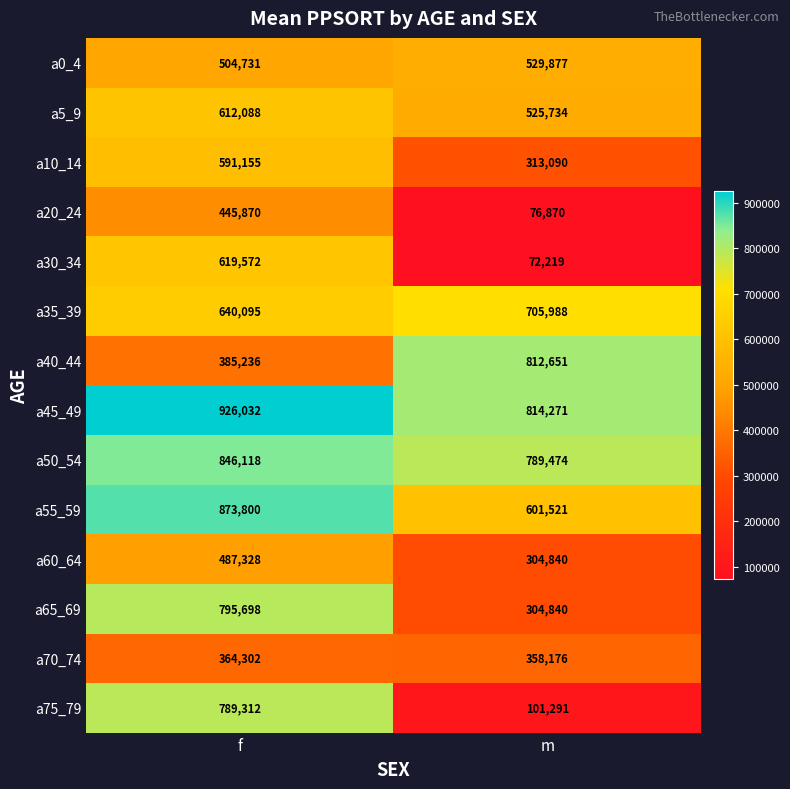

Reading right to left, extract all data points from this chart.

a0_4: 529877	504731
a5_9: 525734	612088
a10_14: 313090	591155
a20_24: 76870	445870
a30_34: 72219	619572
a35_39: 705988	640095
a40_44: 812651	385236
a45_49: 814271	926032
a50_54: 789474	846118
a55_59: 601521	873800
a60_64: 304840	487328
a65_69: 304840	795698
a70_74: 358176	364302
a75_79: 101291	789312